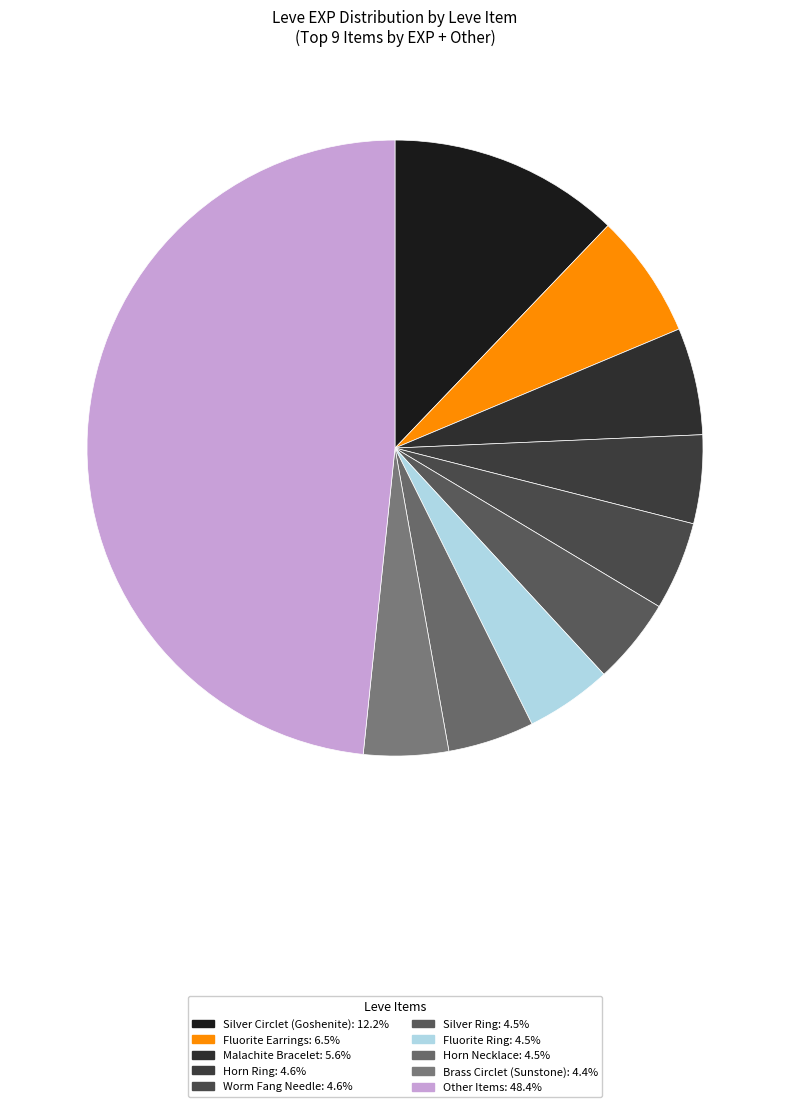

How many slices are in this pie chart?

10